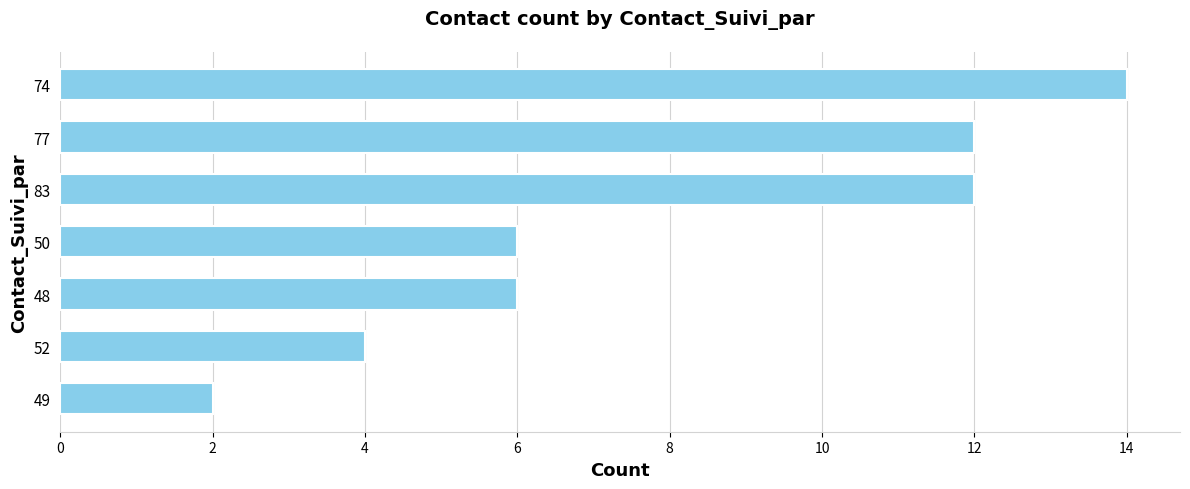

True or false: the data shows 2 at 49.

True